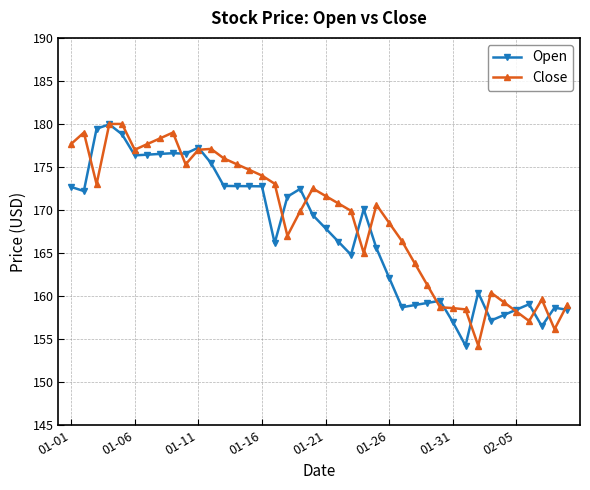

True or false: Close has more than 1 points higher than both neighbors.

True